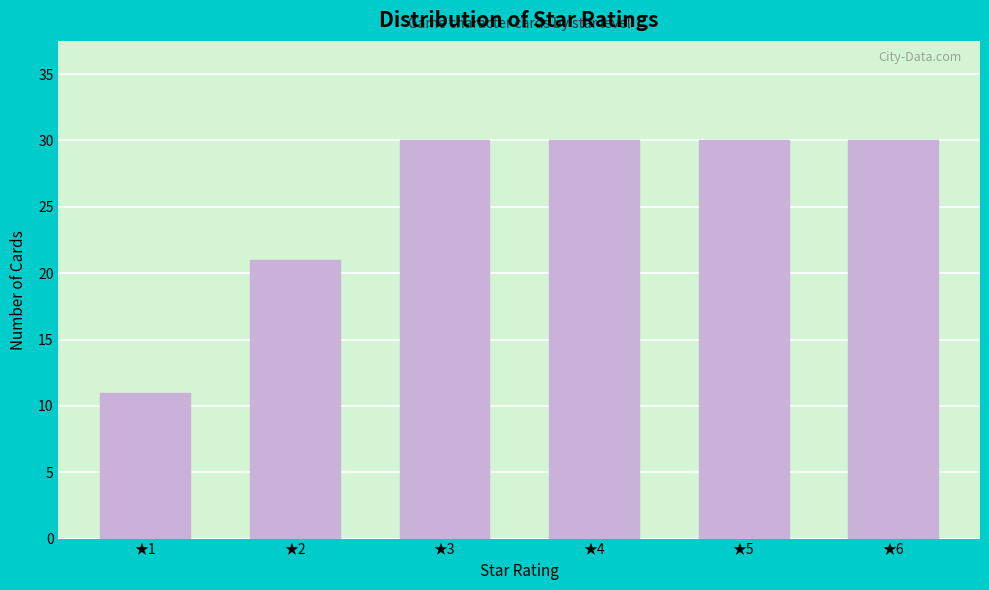

Reading left to right, what are all the values shown in this chart?

11	21	30	30	30	30